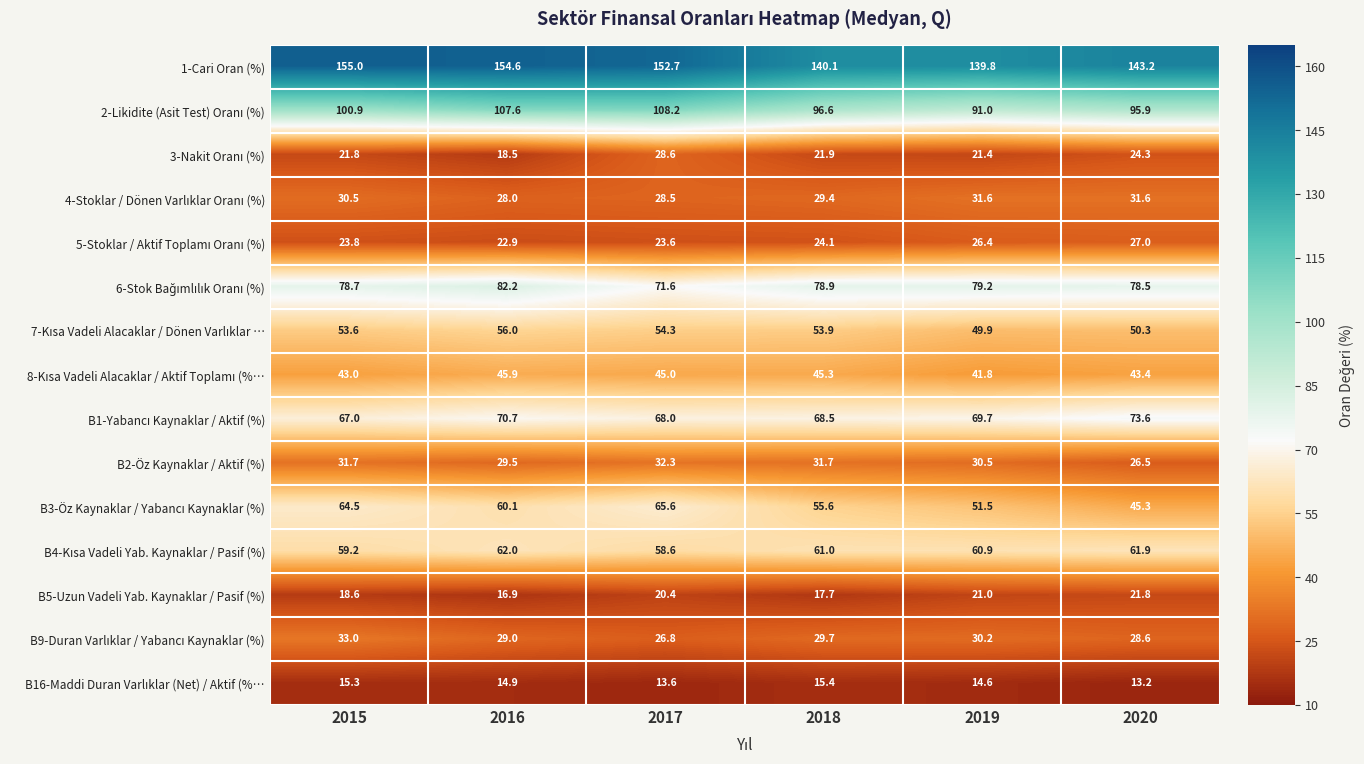

What is the difference between the highest and lowest values at 2018?

124.7